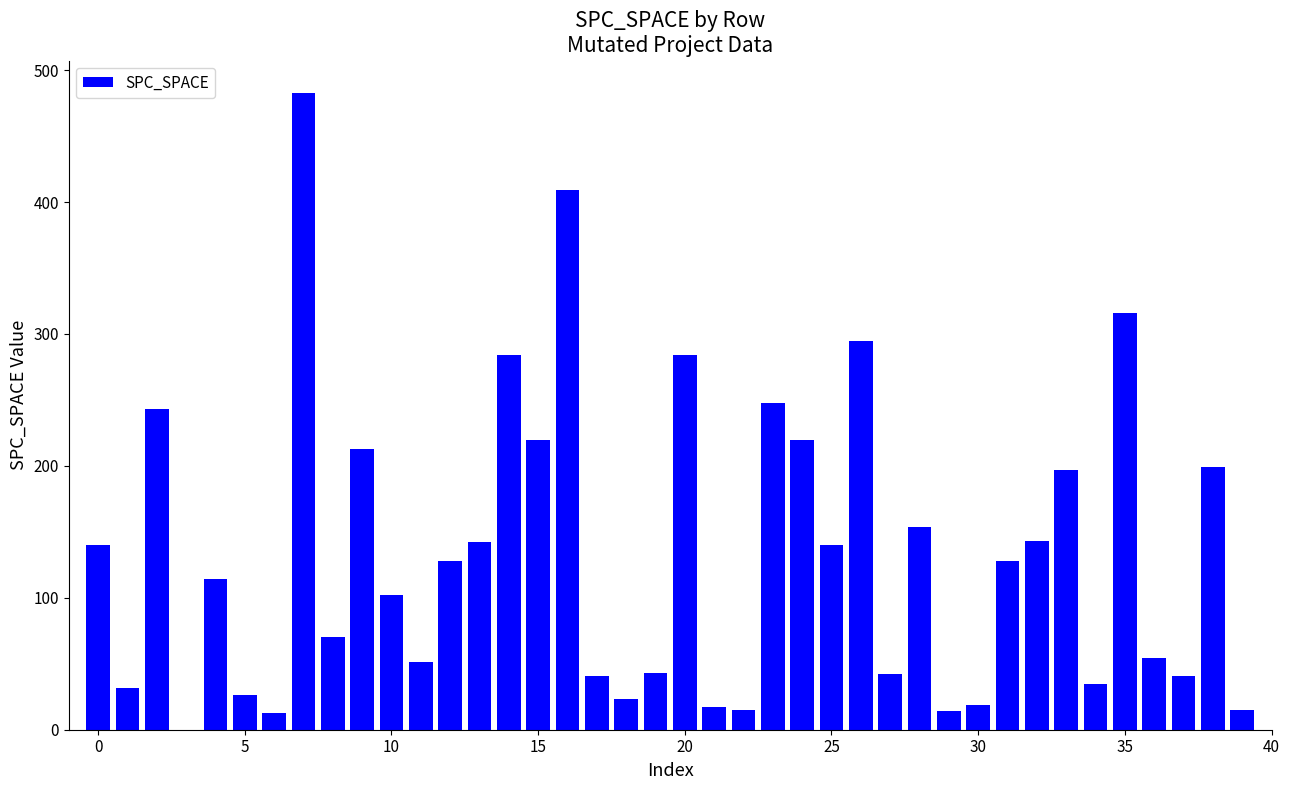

What is the sum of all values?

5353